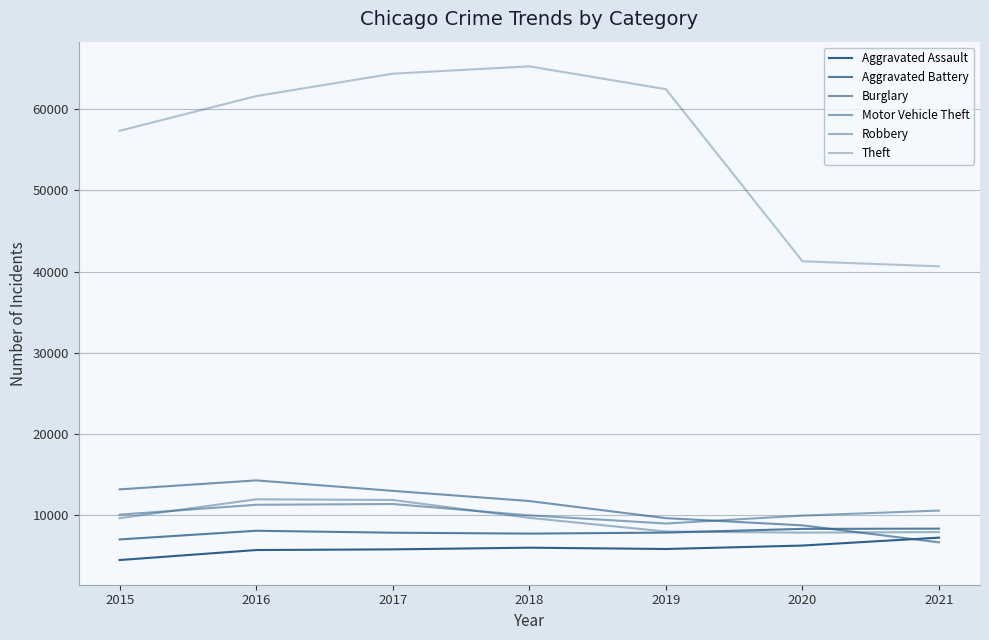

Does the chart have visible grid lines?

Yes